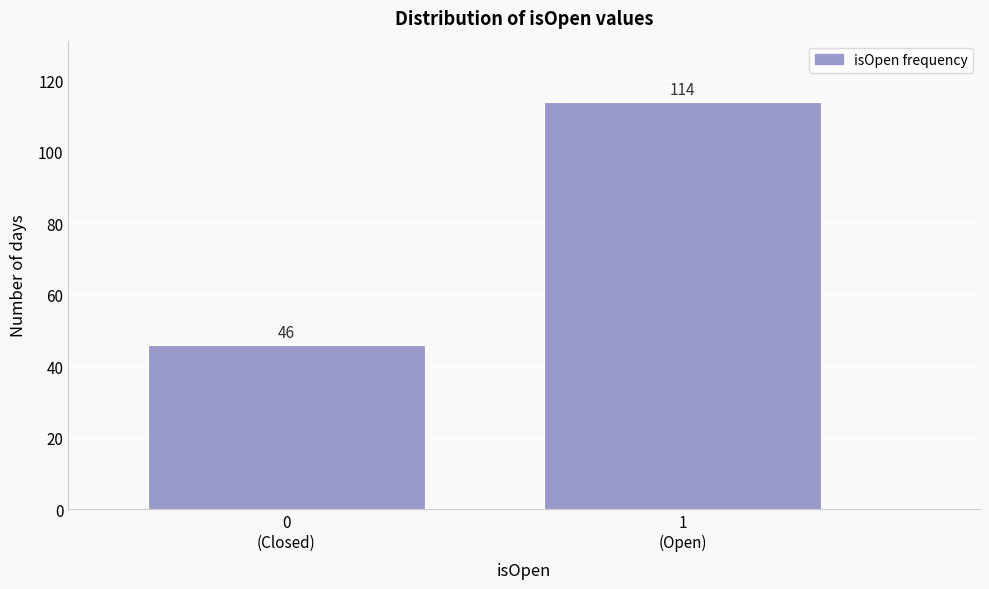

Reading left to right, extract all data points from this chart.

46	114